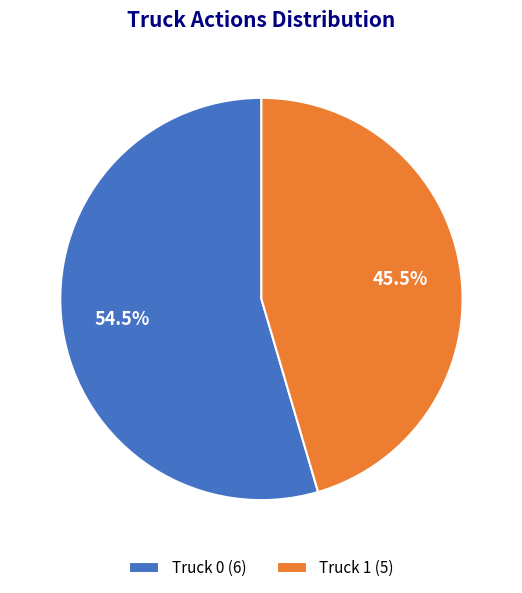

Is there any slice that represents more than half of the pie?

Yes